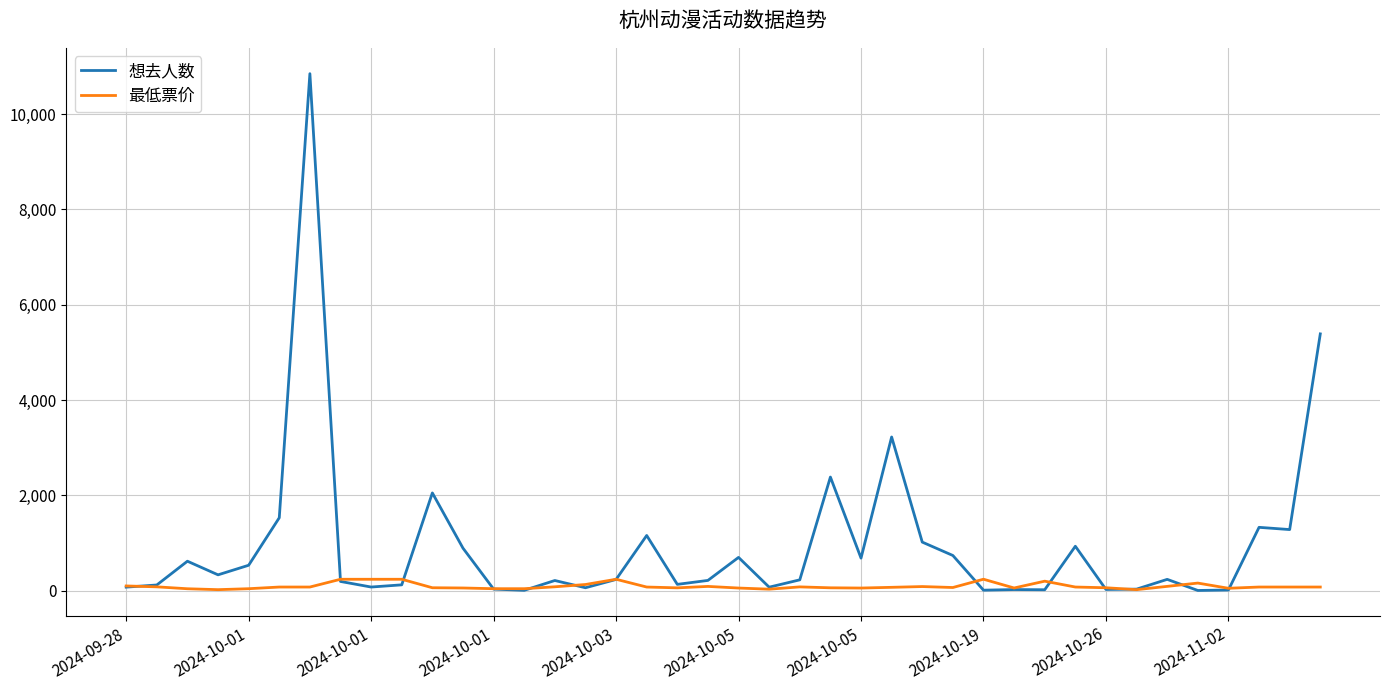

Which series has the largest total across all categories?

想去人数